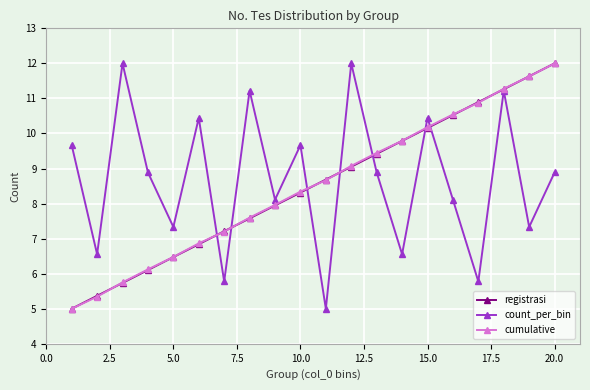

What is the value of the cumulative point at the 5th from the left?

6.5